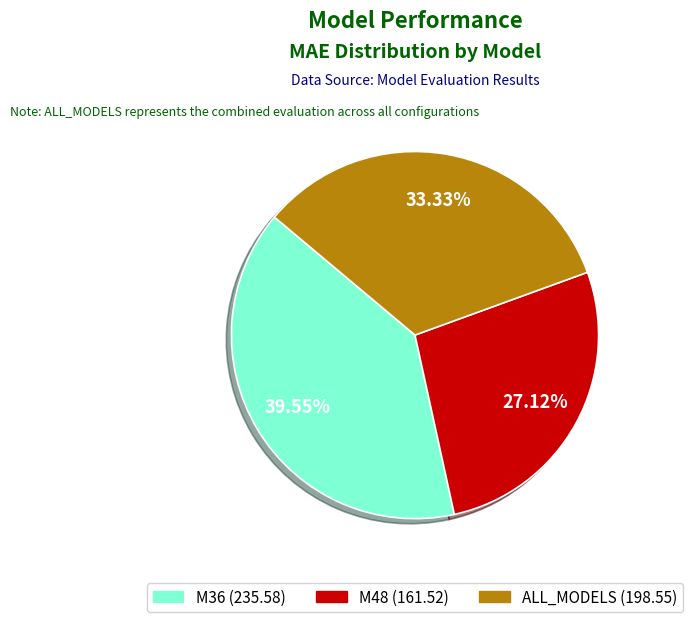

Is M36 the majority of the pie?

No